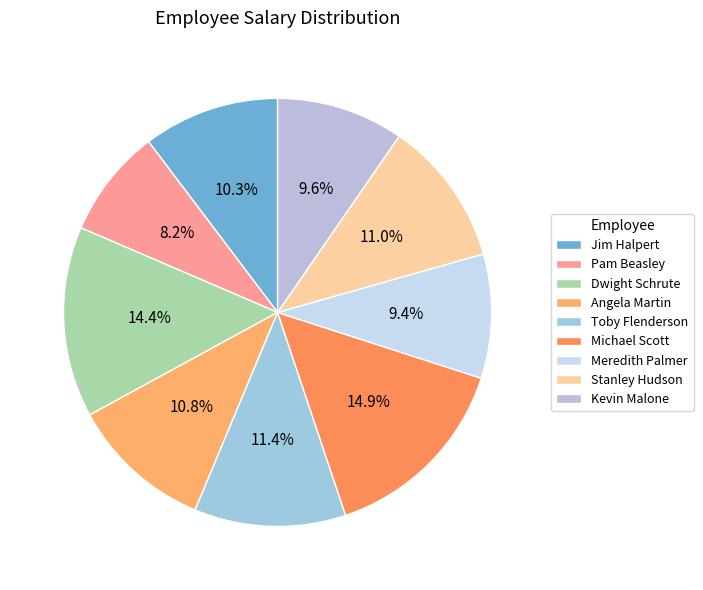

What is the change in value from Michael Scott to Meredith Palmer?

-24000